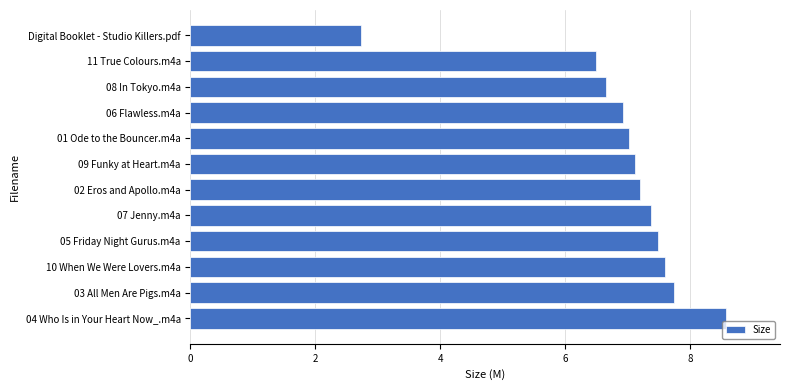

Count the number of categories in the chart.

12